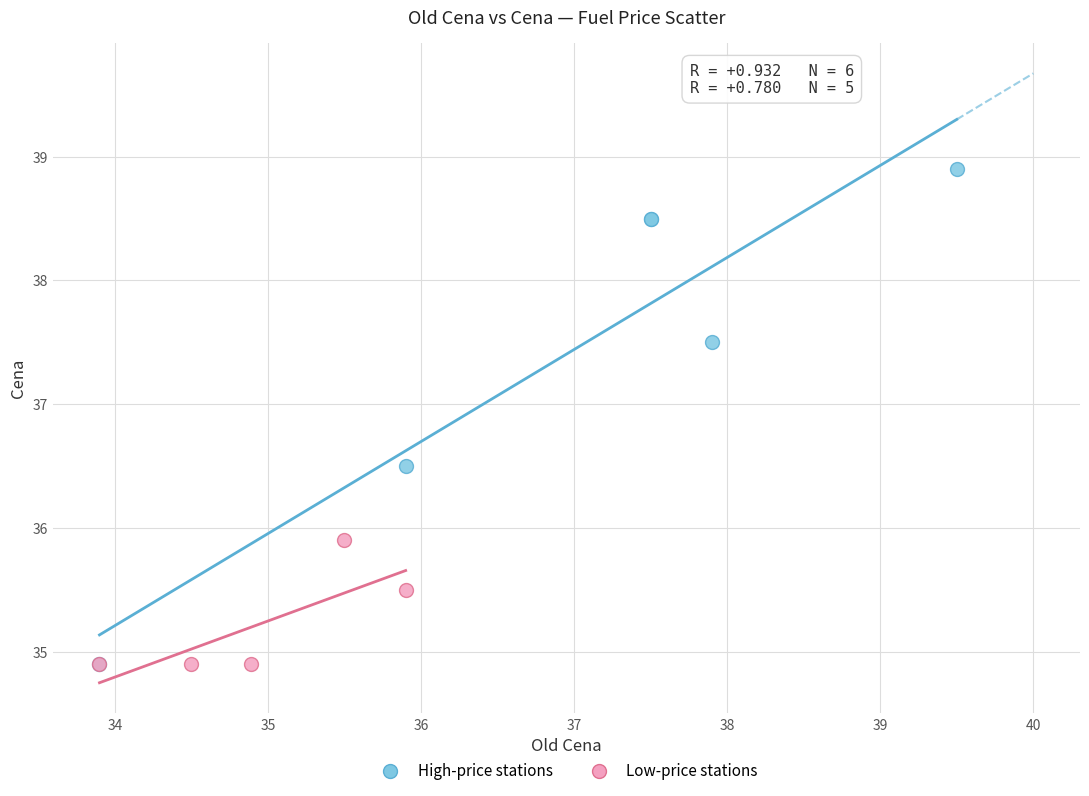

Which series reaches the maximum Y coordinate?

High-price stations